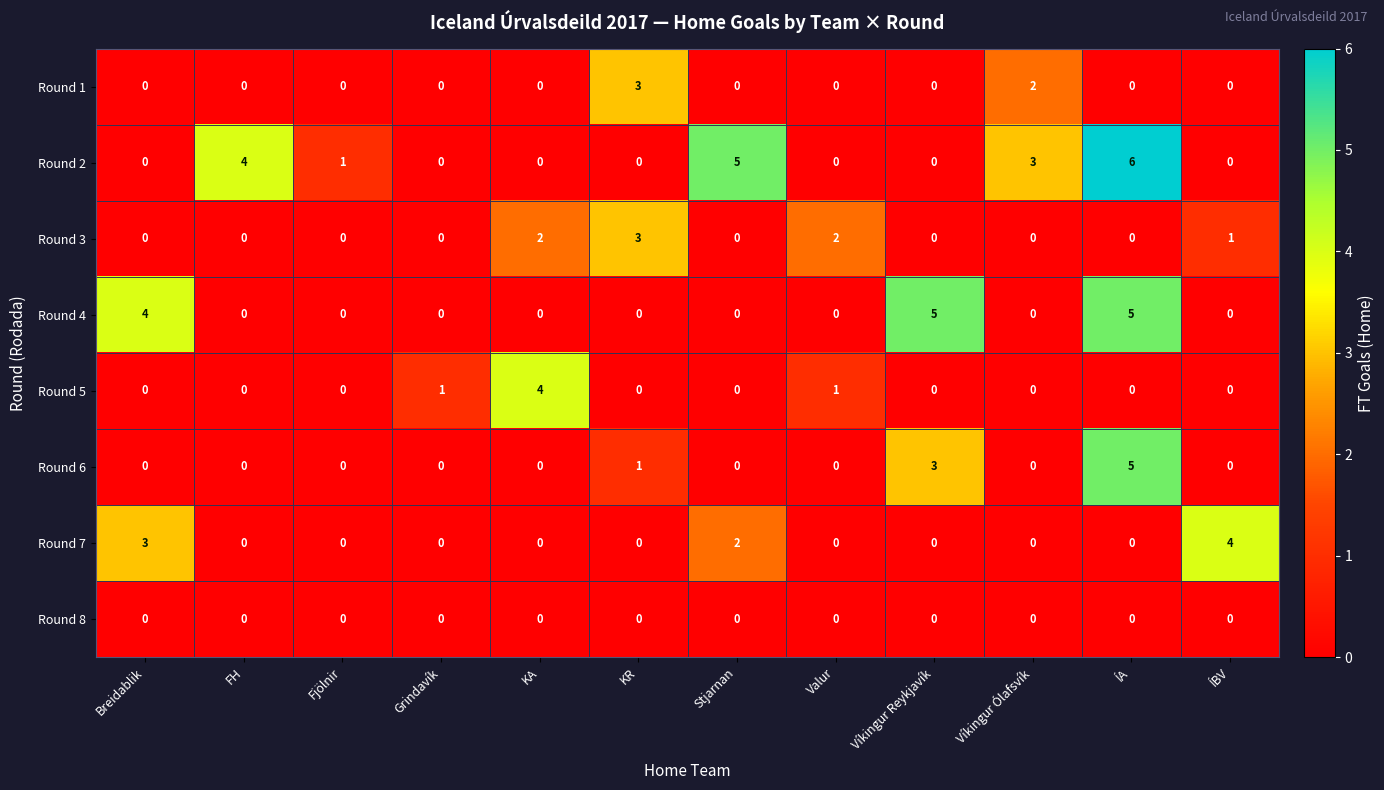

What is the total value across all series at Víkingur Ólafsvík?

5